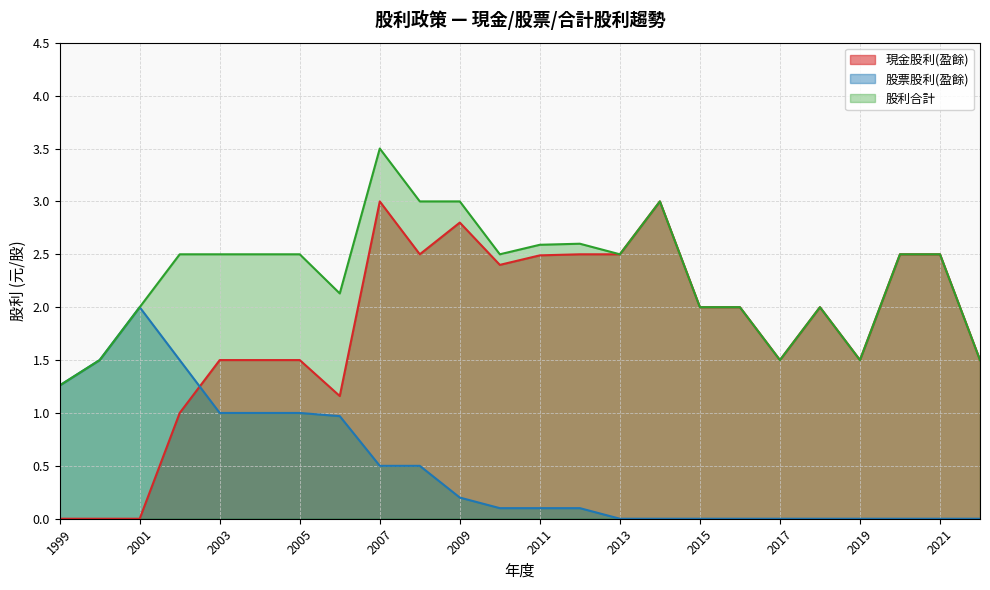

Is the value of 股利合計 at 2021 greater than the value of 股票股利(盈餘) at 2000?

Yes